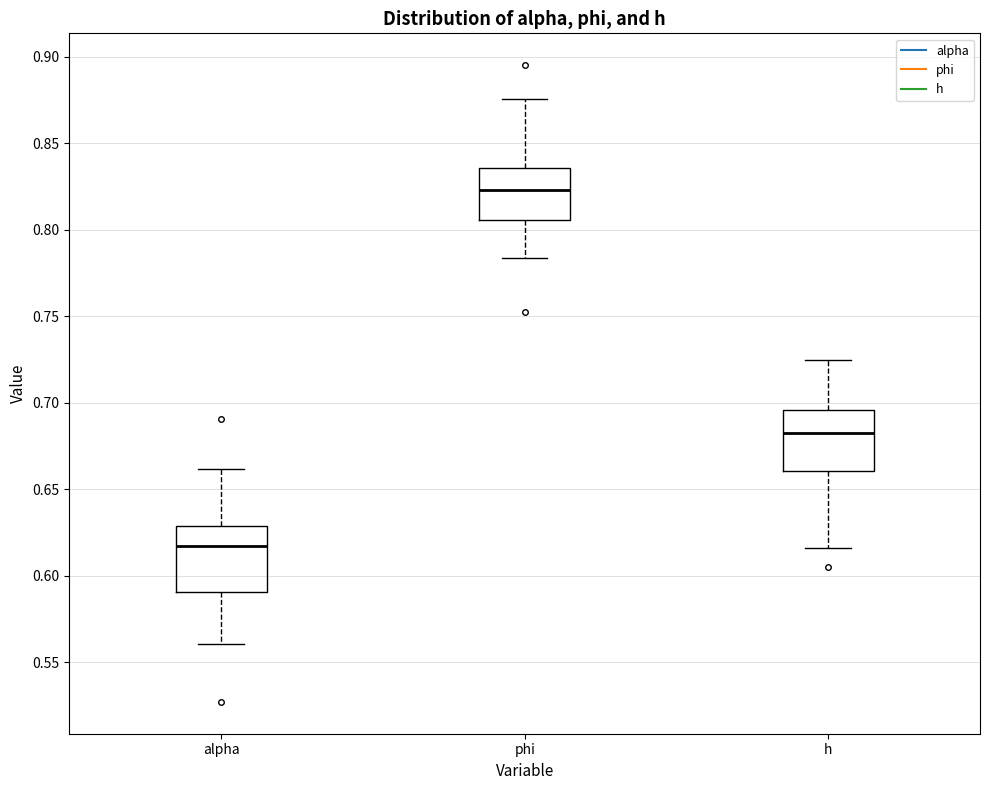

Where does the upper whisker of the box for phi end on the y-axis? The values are not printed on the chart, so give them approximately, as read against the axis.

0.875